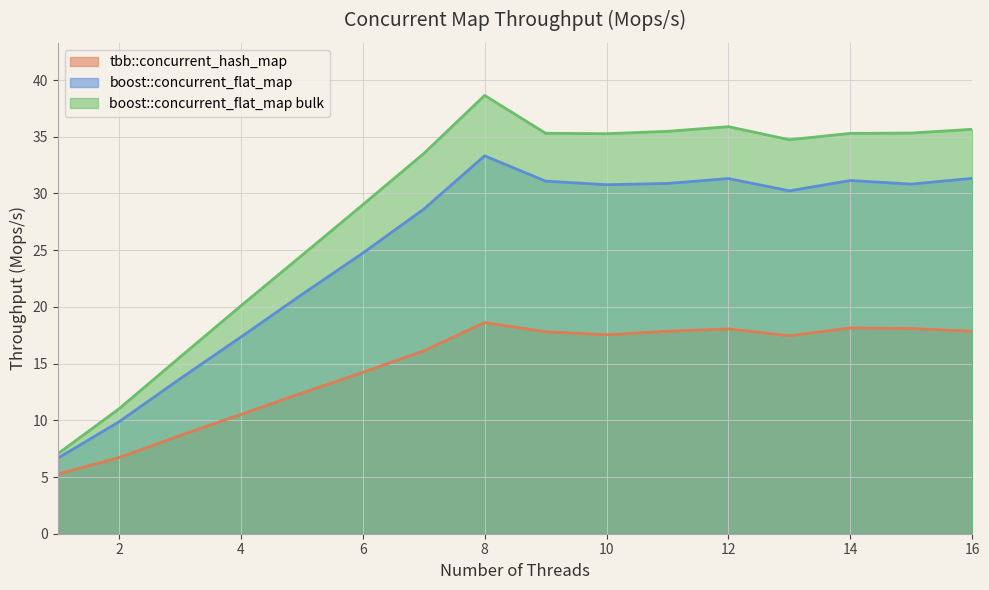

List the series in order of their peak value, highest first.

boost::concurrent_flat_map bulk, boost::concurrent_flat_map, tbb::concurrent_hash_map